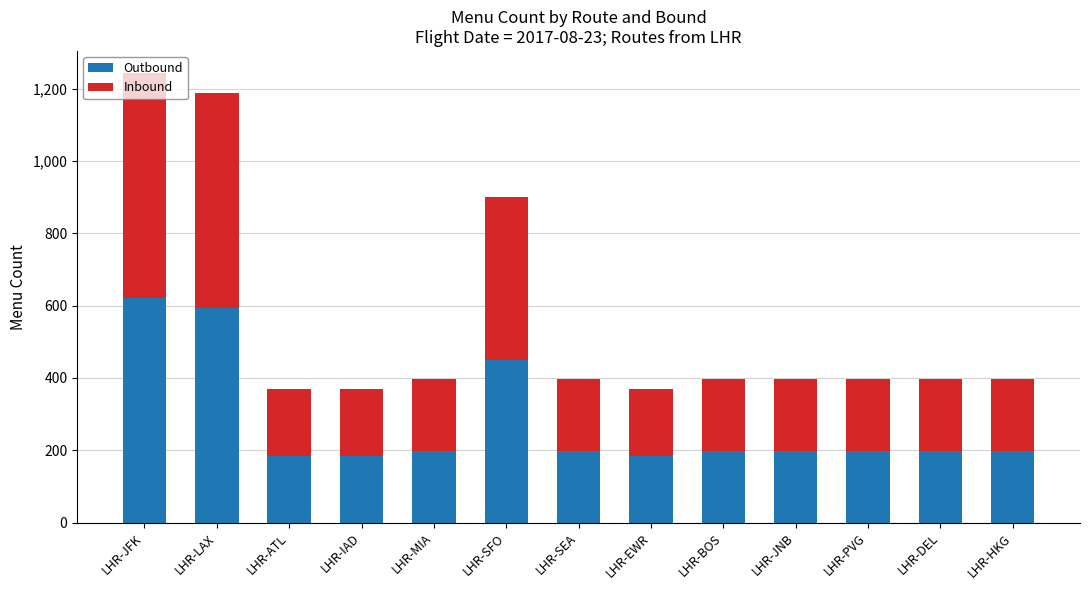

The Outbound series shows 84 at LHR-SEA. True or false?

False